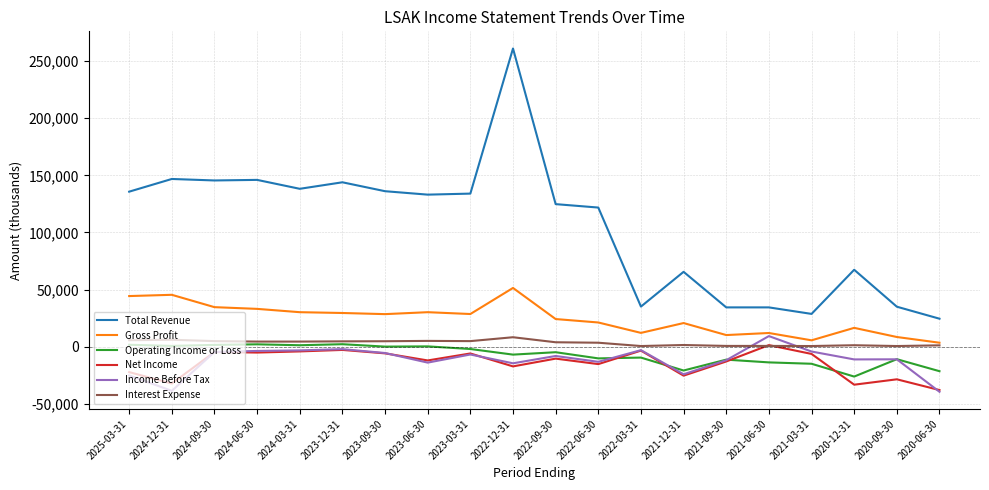

At 2020-12-31, list the series in order from smallest to largest.

Net Income, Operating Income or Loss, Income Before Tax, Interest Expense, Gross Profit, Total Revenue